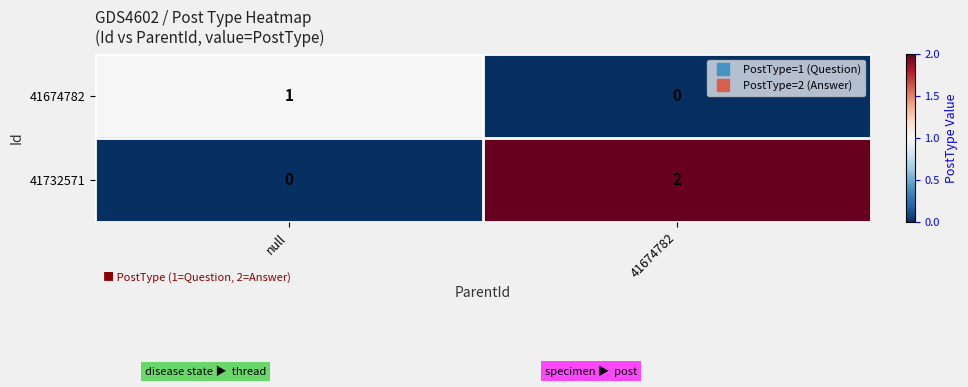

Which label corresponds to the largest value in the chart?

41674782